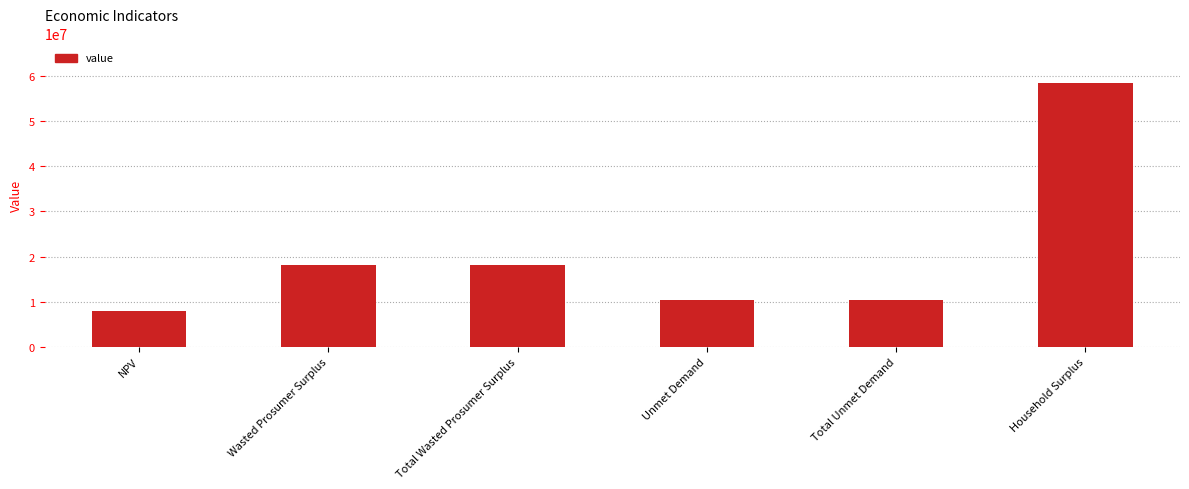

What is the difference between the second highest and minimum values?

10124006.3